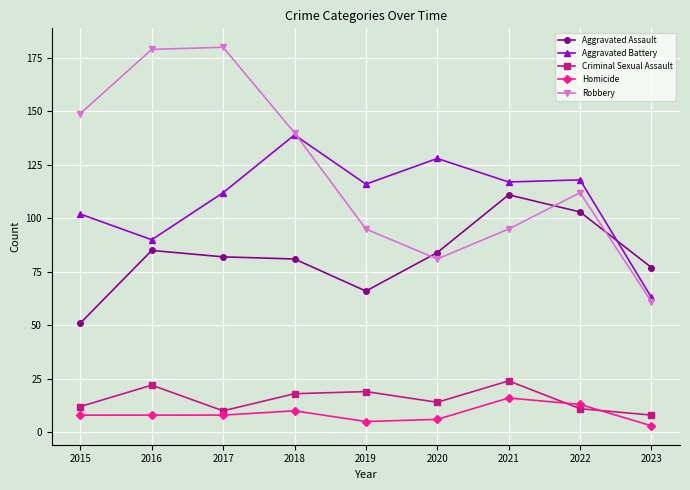

Does the chart display data point markers on the line(s)?

Yes